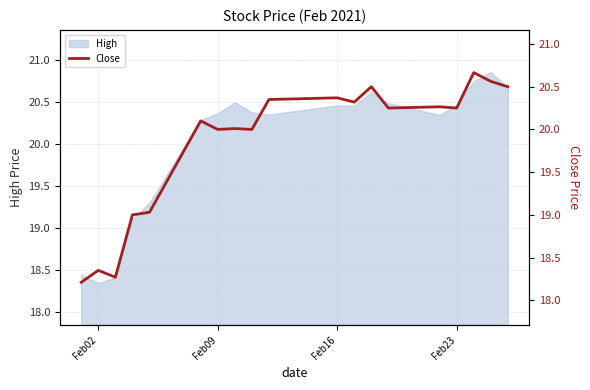

Is it true that the value at 12 is 13.4?

False